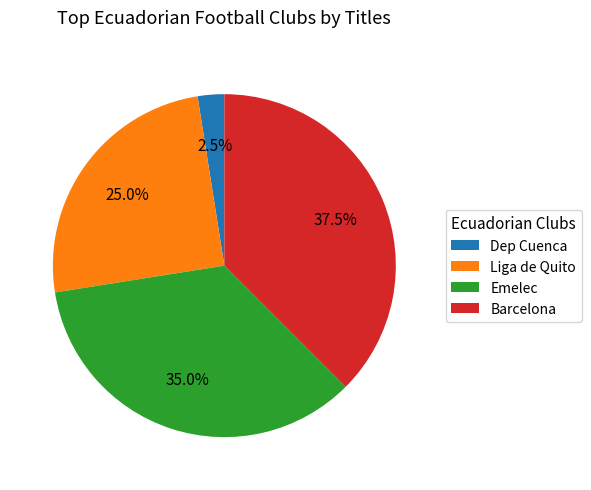

What portion of the pie excludes Emelec?

65.0%